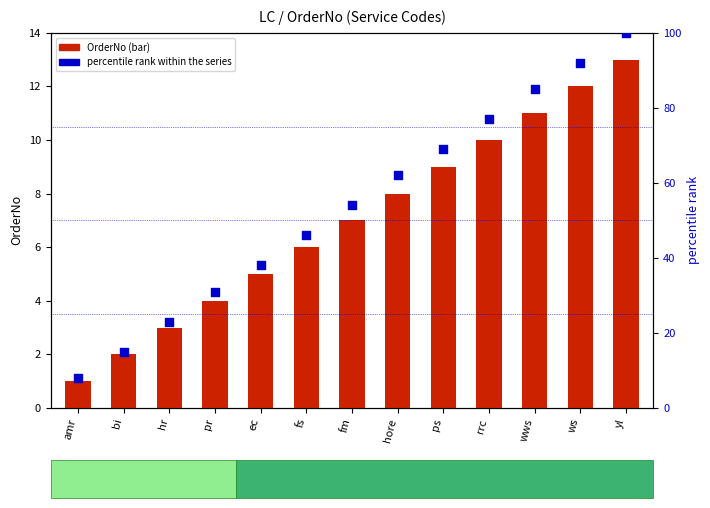

What is the total value across all series at fm?

61